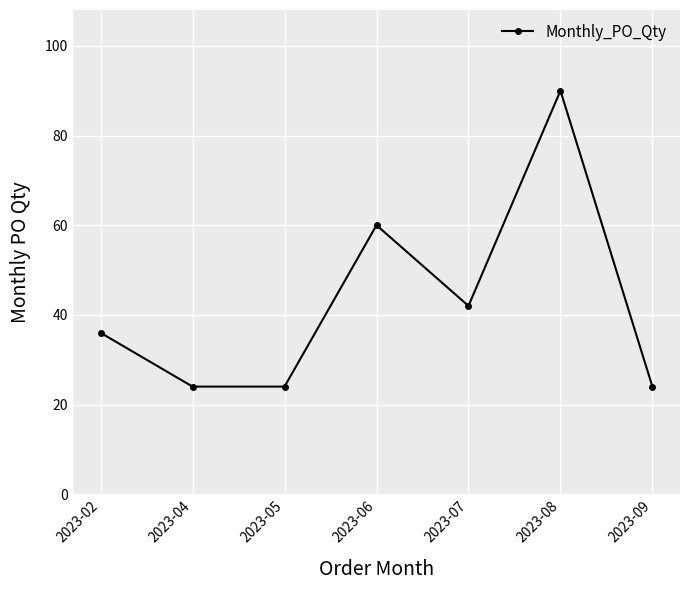

Where is the first local maximum?

2023-06